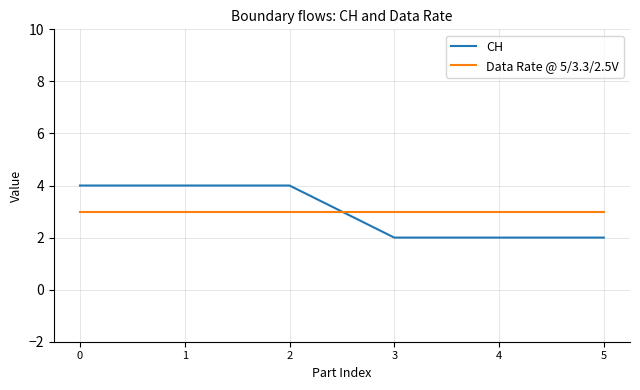

The Data Rate @ 5/3.3/2.5V series shows 3 at 4. True or false?

True